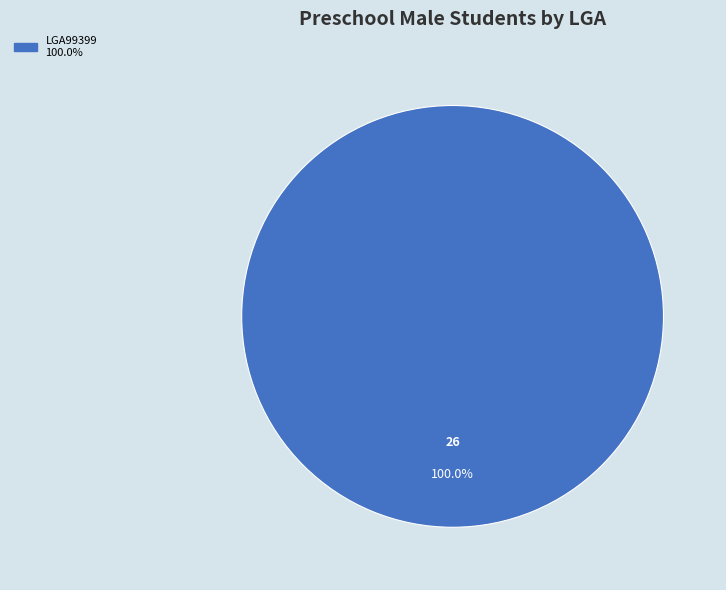

Is there a majority slice in this chart?

Yes